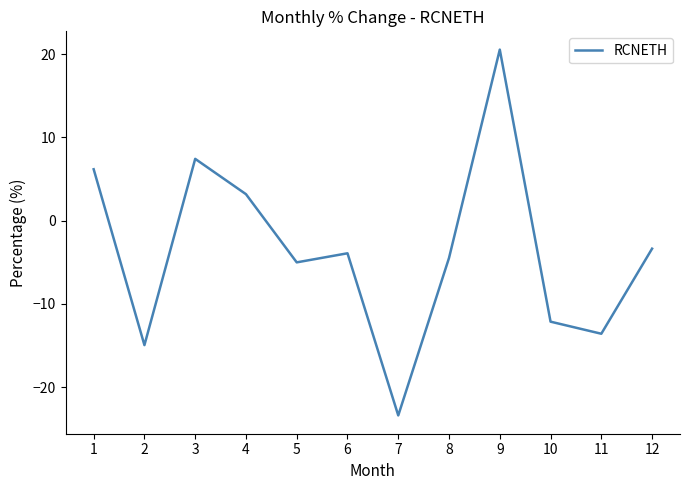

True or false: the data shows -3.4 at 12.

True